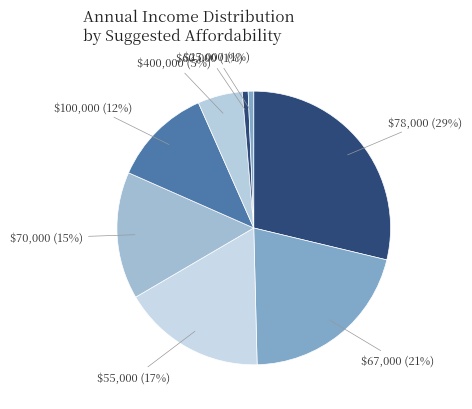

Does any single category account for the majority?

No